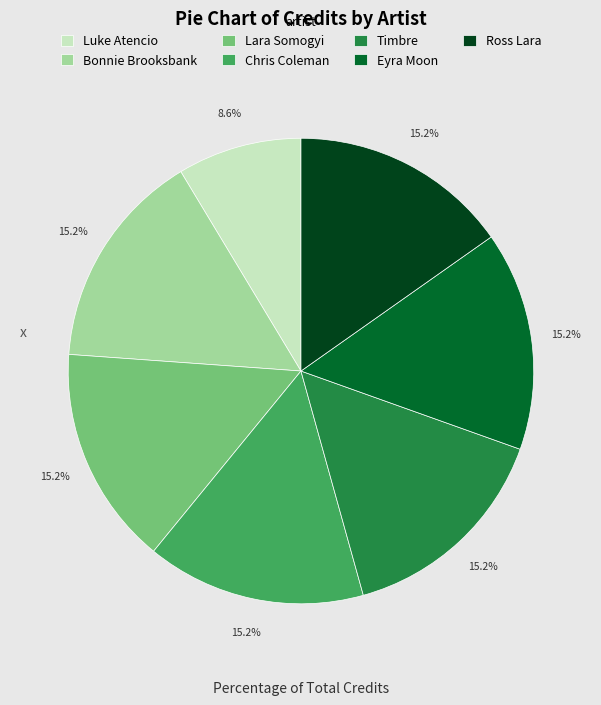

How many slices are in this pie chart?

7